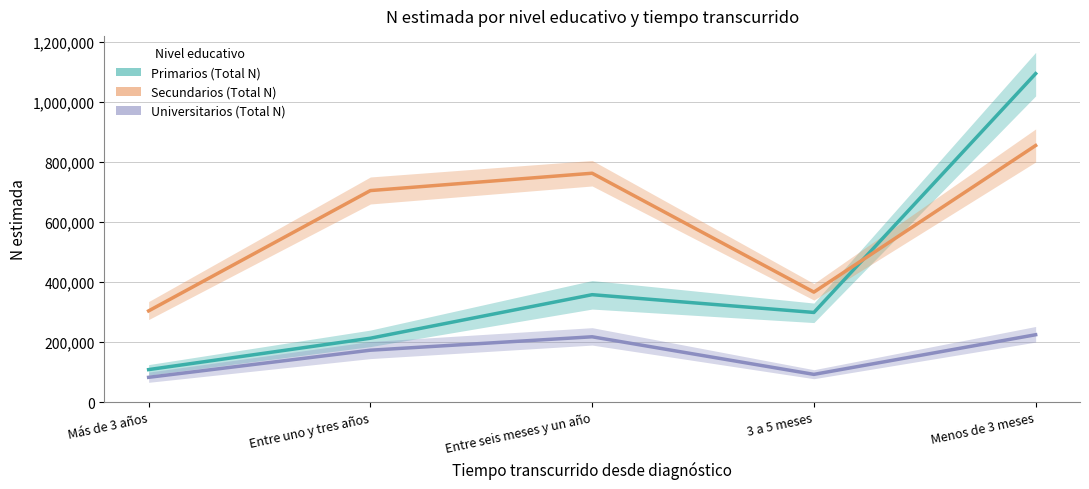

How many interior local peaks does the Primarios (Total N) series have?

1